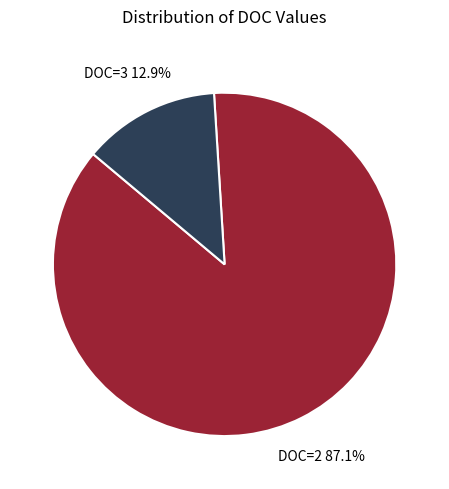

Is the sum of DOC=3 and DOC=2 greater than half?

Yes